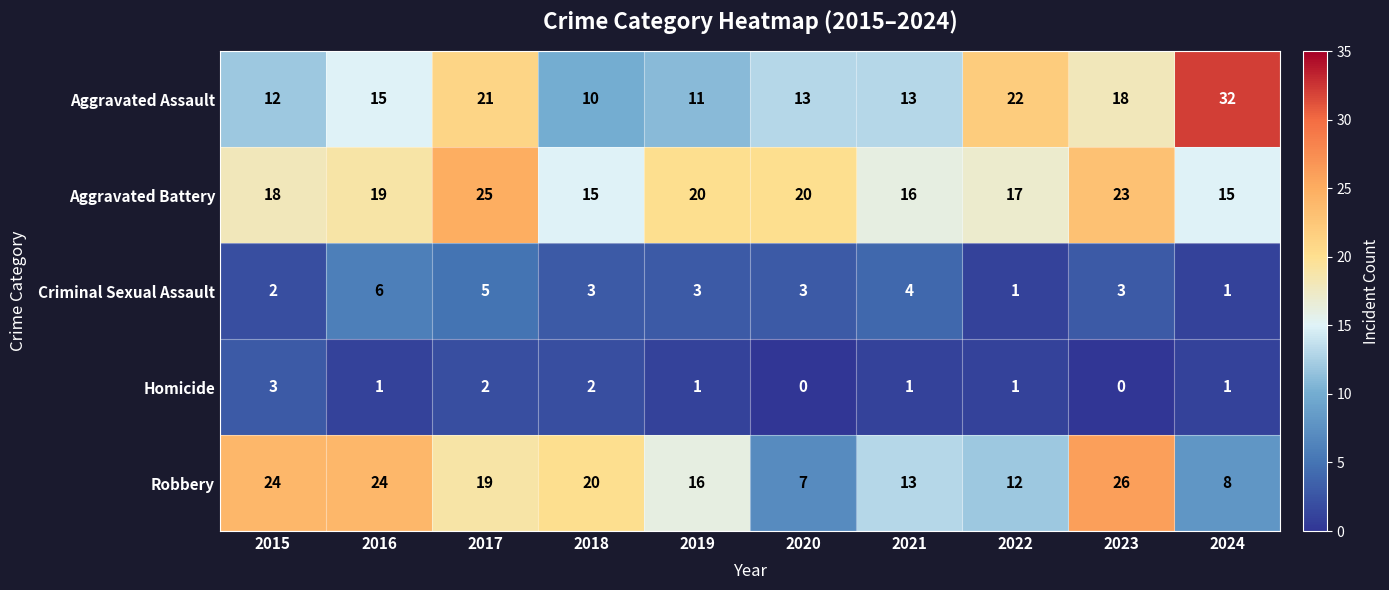

The value of Robbery at 2018 is 20. True or false?

True